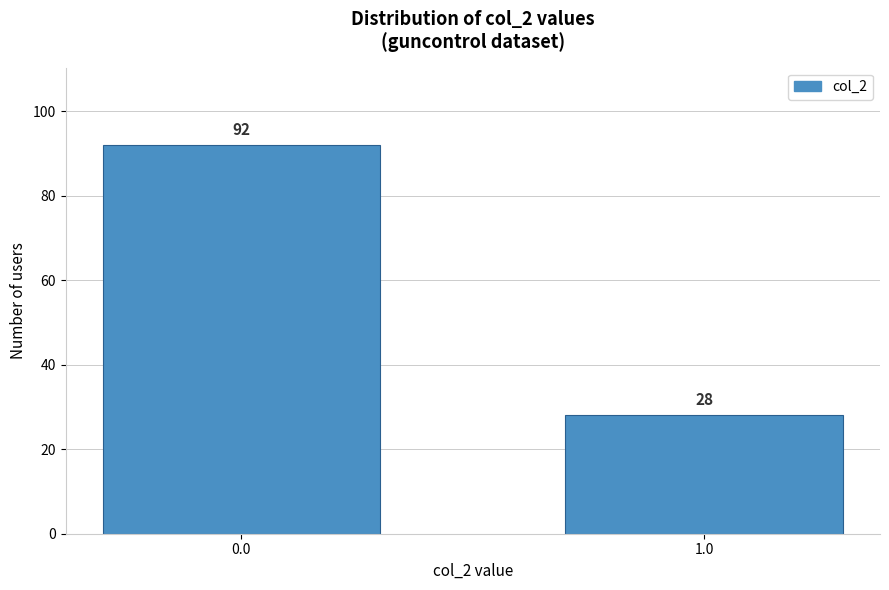

Reading left to right, what are all the values shown in this chart?

0.0=92	1.0=28